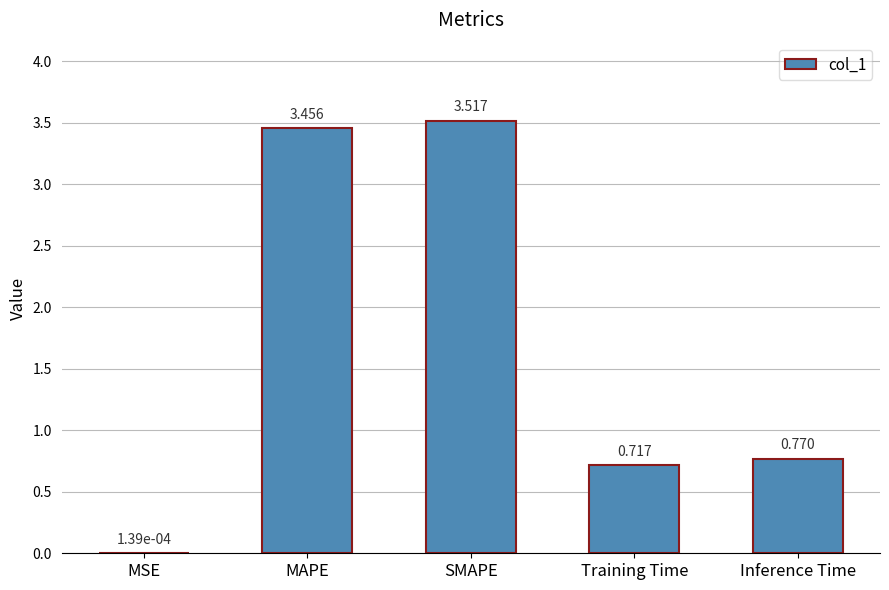

How many series are shown in this chart?

1